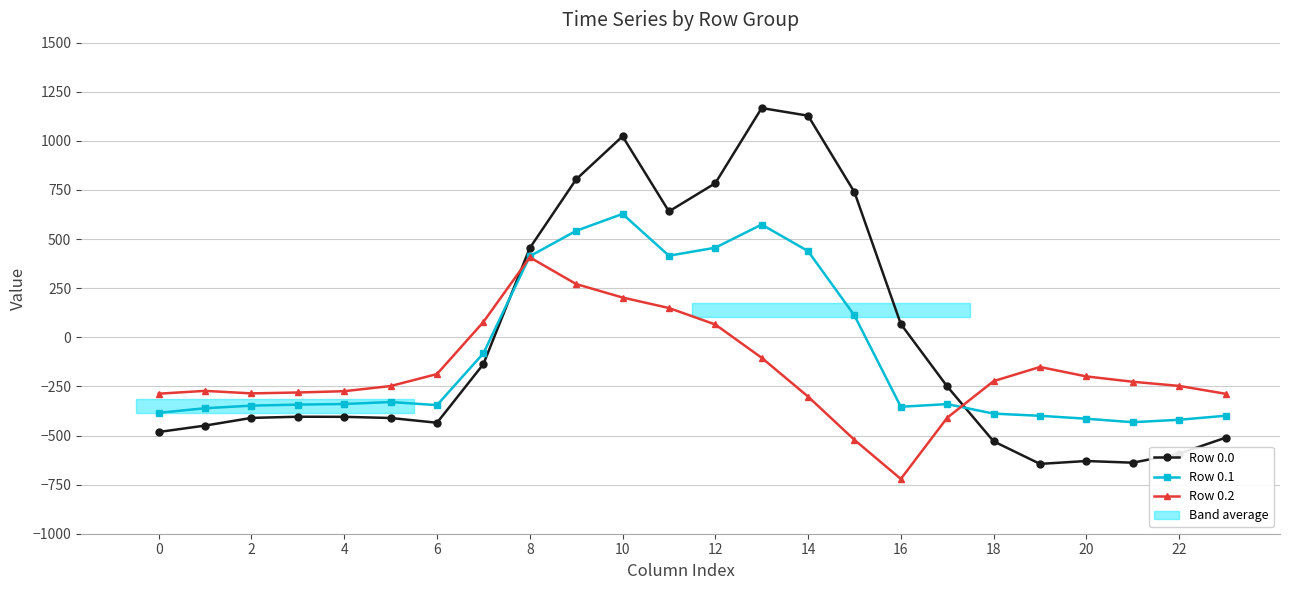

Reading left to right, list all the values displayed in this chart.

0.0: -482.0	-449.5	-410.3	-404.4	-404.9	-410.8	-435.0	-136.4	454.2	804.0	1023.2	640.9	784.4	1167.2	1128.3	739.0	67.6	-250.3	-529.6	-644.5	-629.9	-638.4	-592.3	-511.3
0.1: -384.6	-361.1	-347.9	-342.7	-339.6	-329.5	-345.2	-81.6	412.6	542.1	628.1	415.4	456.1	574.0	438.6	111.1	-353.7	-340.1	-388.5	-399.7	-414.5	-432.4	-419.9	-399.4
0.2: -287.1	-272.7	-285.5	-281.0	-274.4	-248.1	-187.1	77.9	407.2	271.1	202.5	149.1	65.2	-104.4	-301.9	-522.2	-721.2	-409.5	-223.1	-151.1	-199.2	-226.4	-247.4	-287.5